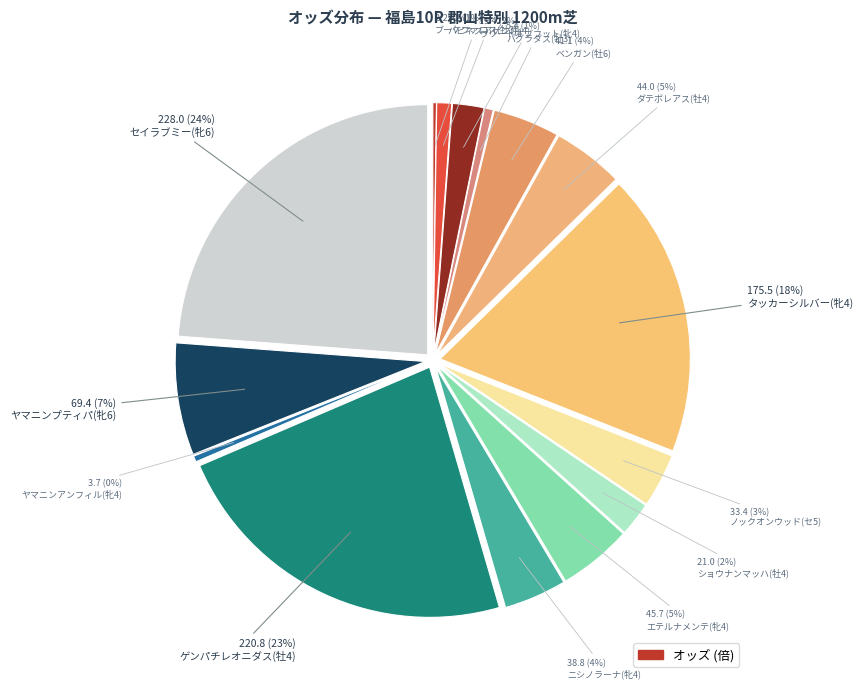

What is the ratio of the value at ノックオンウッド(セ5) to the value at ヤマニンアンフィル(牝4)?

9.0